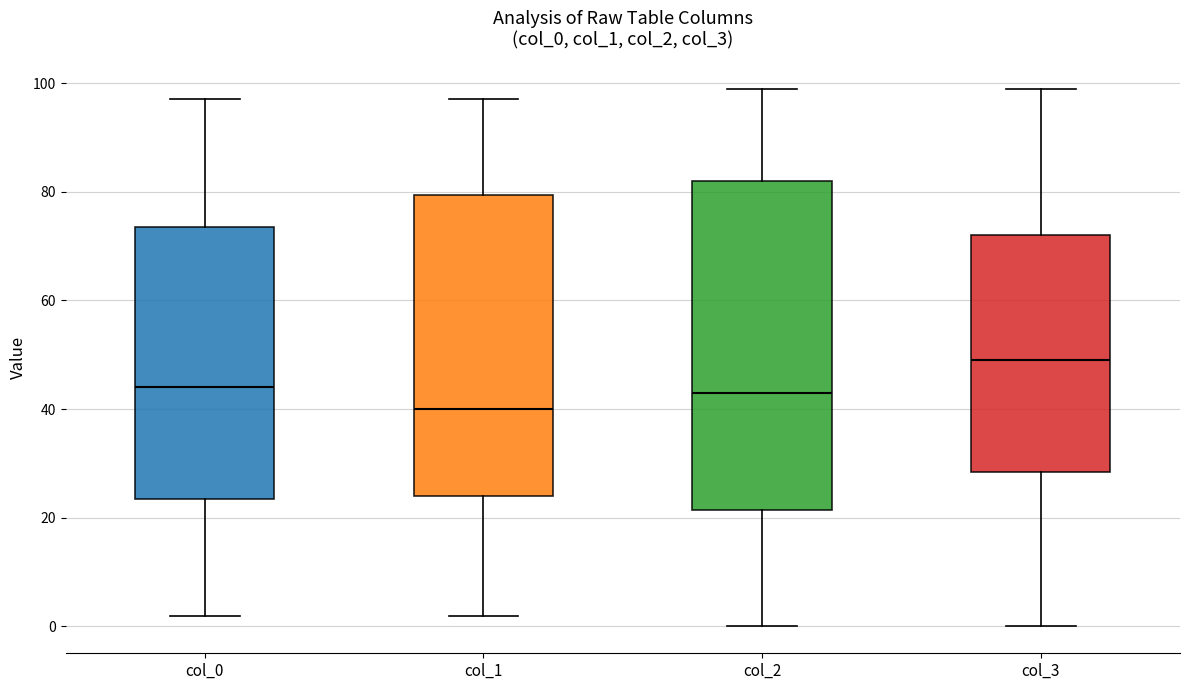

Which box has the highest median line?

col_3